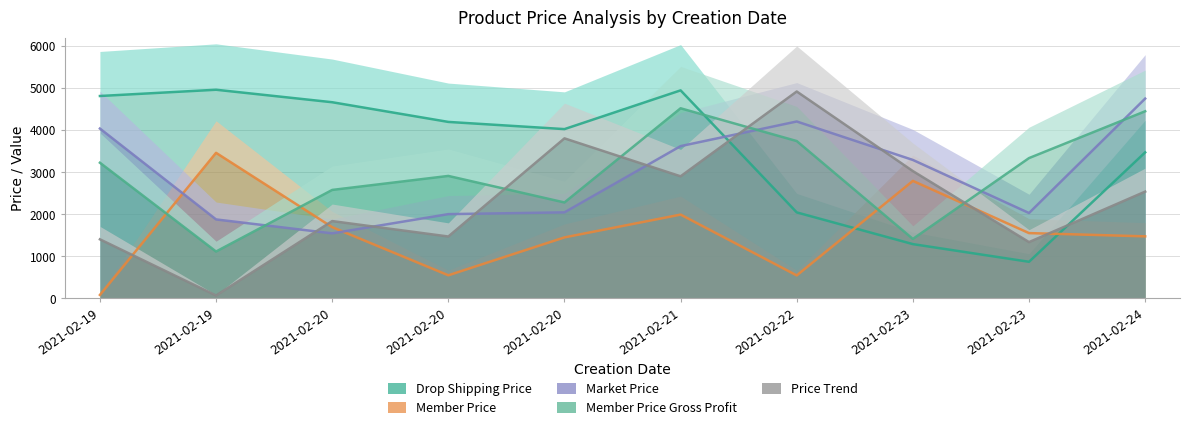

Rank the series by their maximum value, from highest to lowest.

Drop Shipping Price, Price Trend, Market Price, Member Price Gross Profit, Member Price